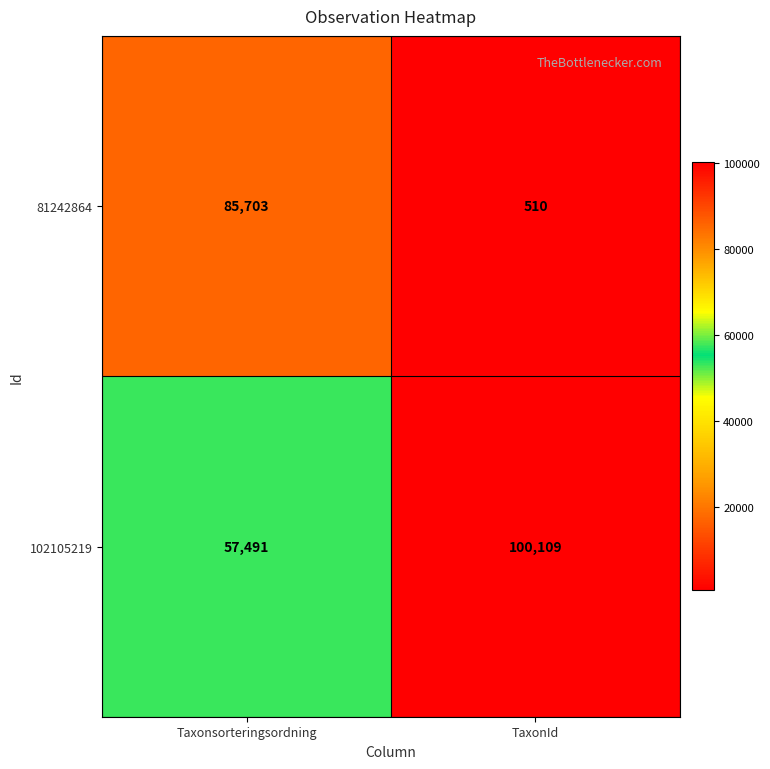

Rank the series by their average value, from highest to lowest.

102105219, 81242864